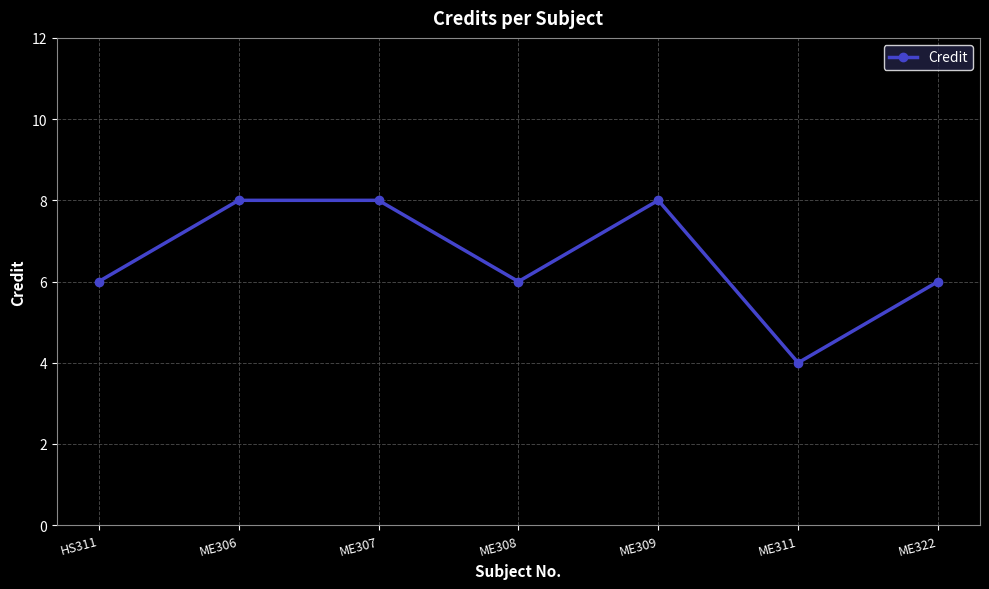

What is the maximum value shown in the chart?

8